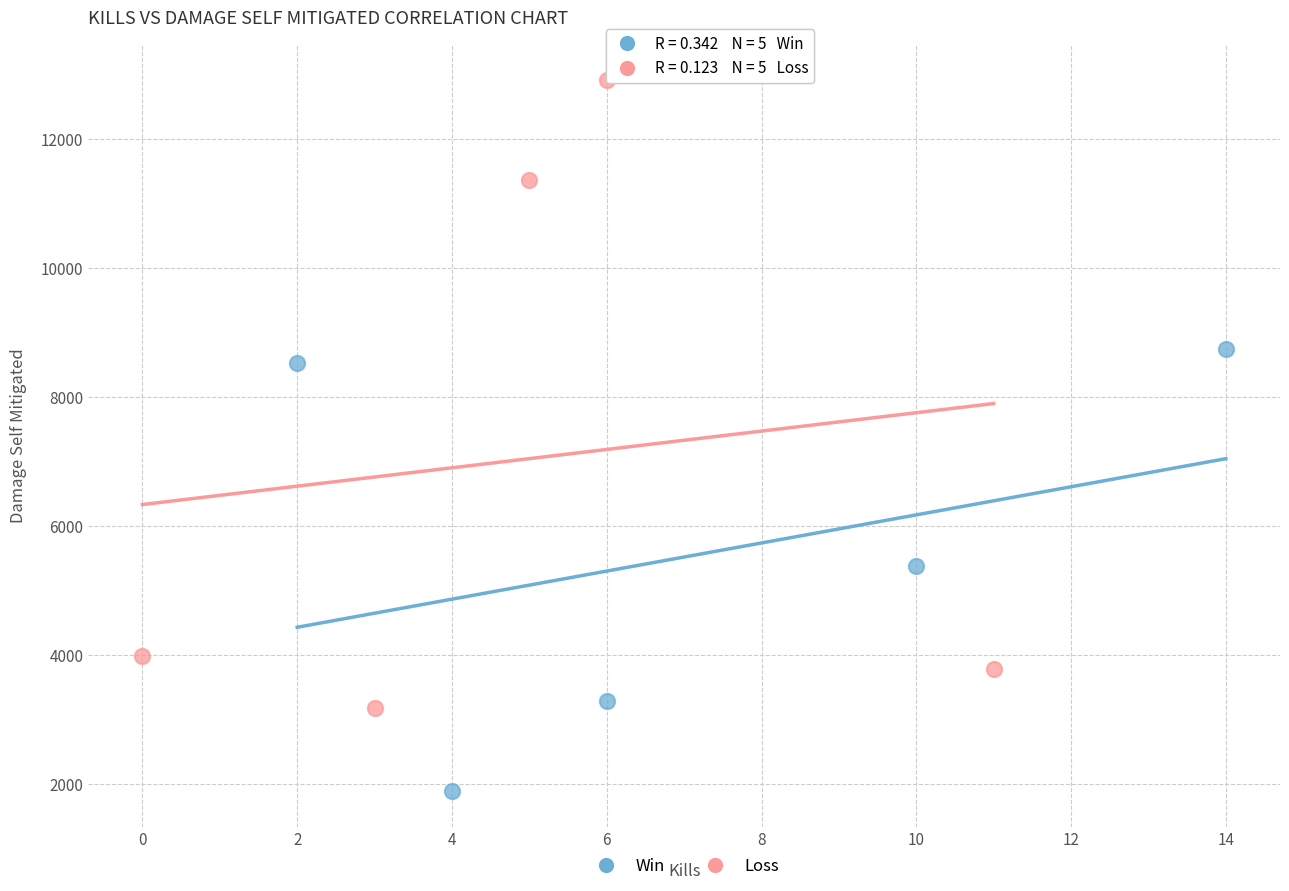

Which series reaches the maximum Y coordinate?

Loss